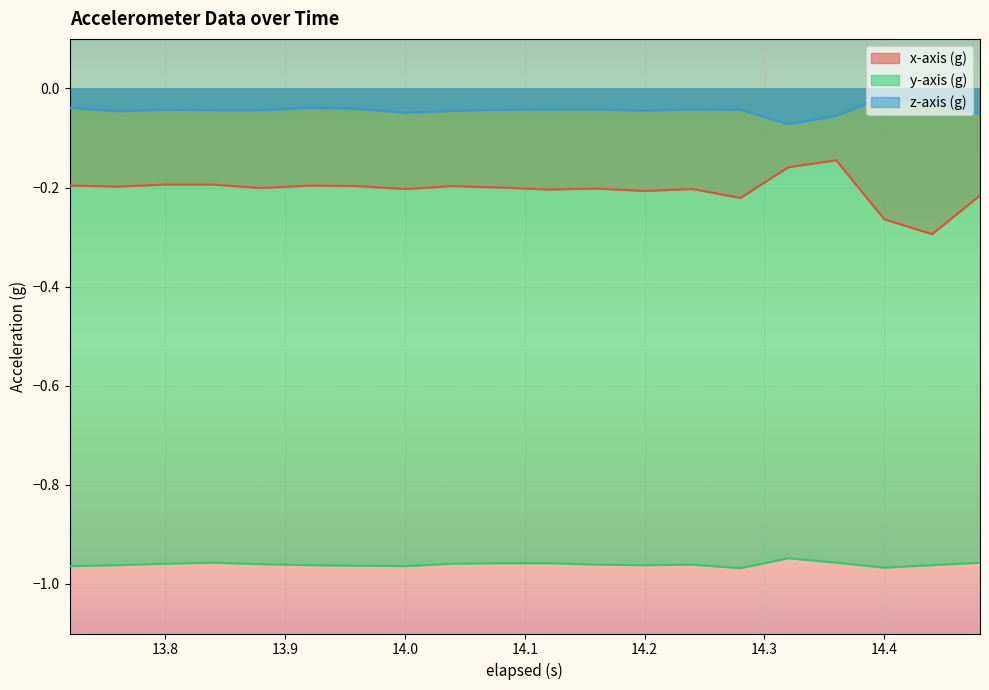

Is it true that z-axis (g) equals -0.0 at 14.4?

False